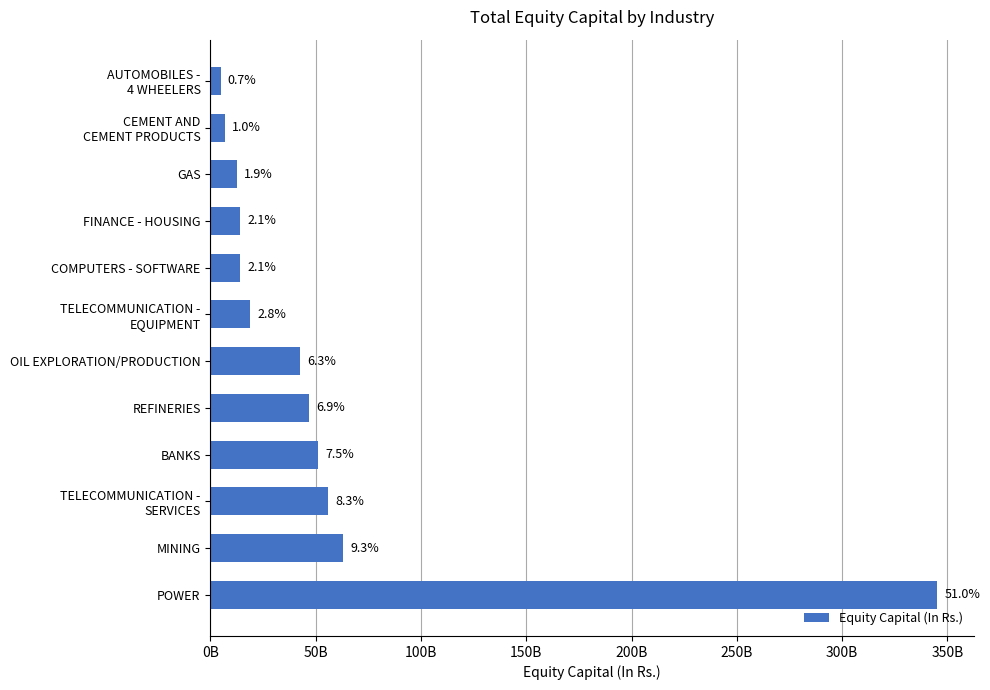

Are the bars horizontal?

Yes